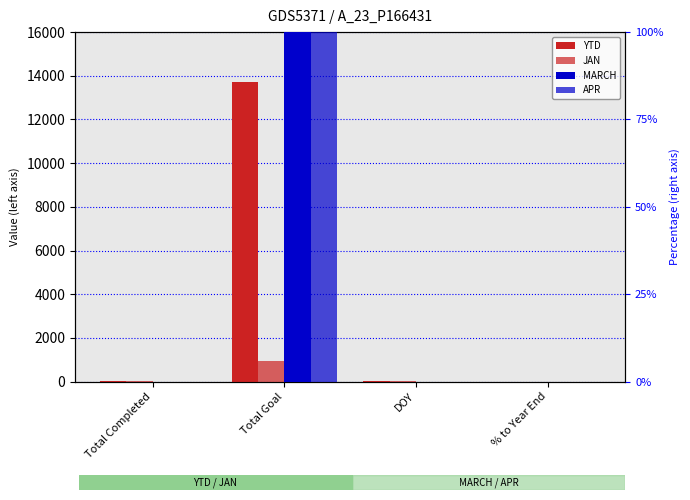

What are all the series names shown in the legend?

YTD, JAN, MARCH, APR